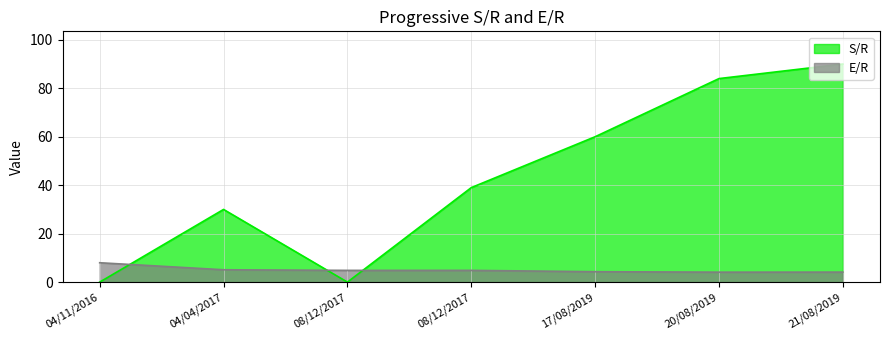

What is the difference between the second highest and minimum values in the S/R series?

84.0